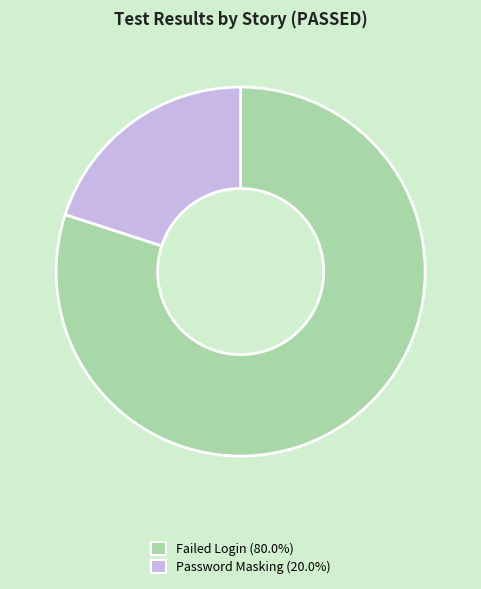

Combined, do Failed Login (80.0%) and Password Masking (20.0%) account for over 50%?

Yes